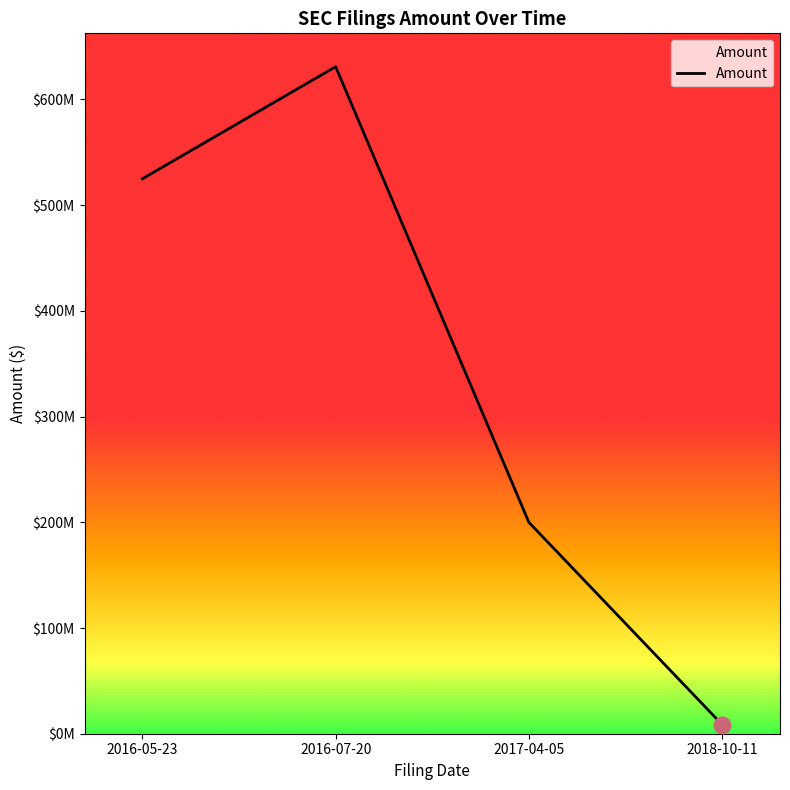

Which label corresponds to the largest value in the chart?

2016-07-20